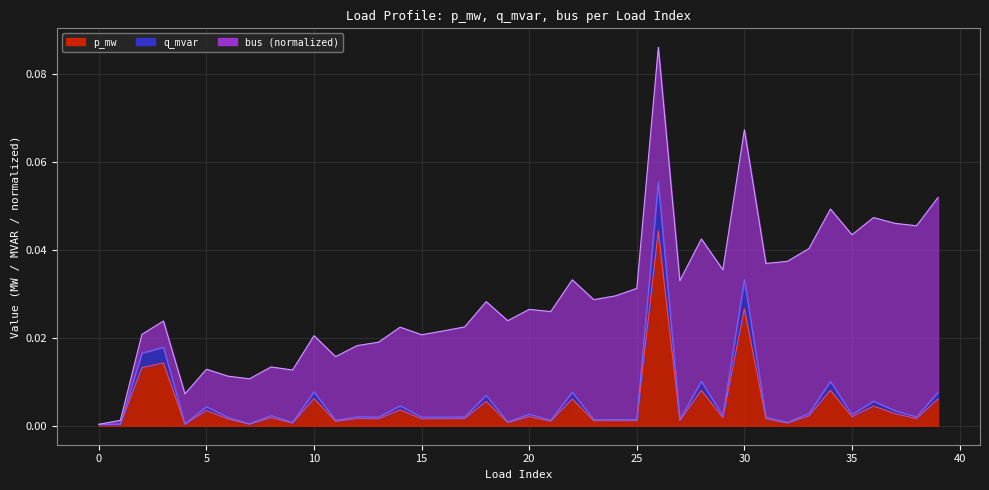

The q_mvar series shows 0.0 at 10. True or false?

False